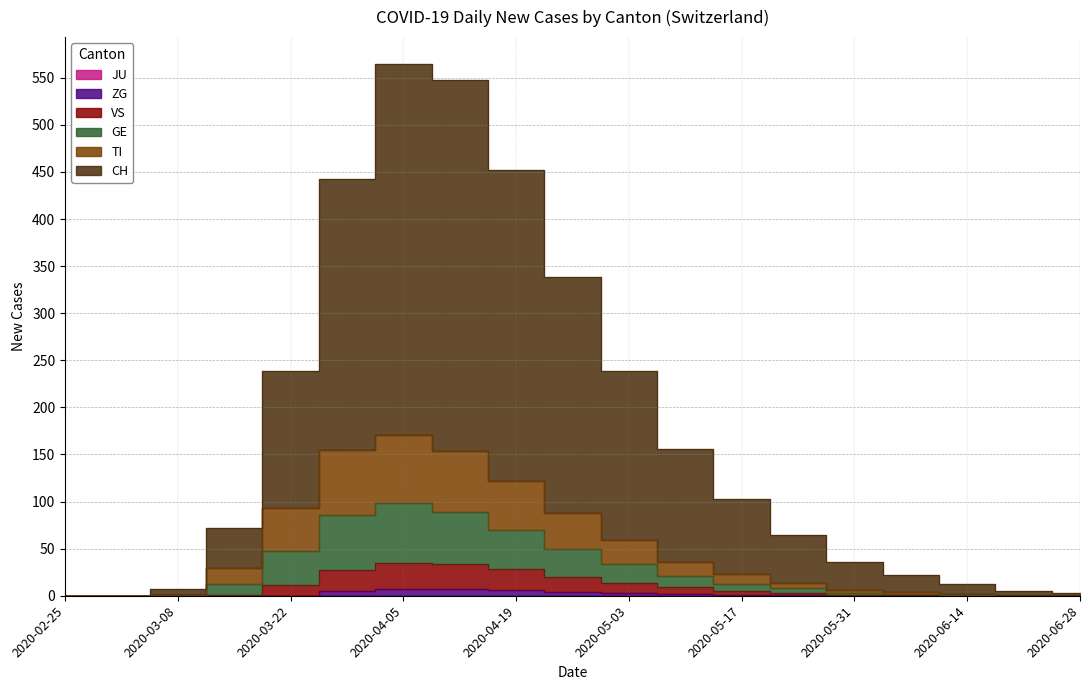

Does the chart have visible grid lines?

Yes